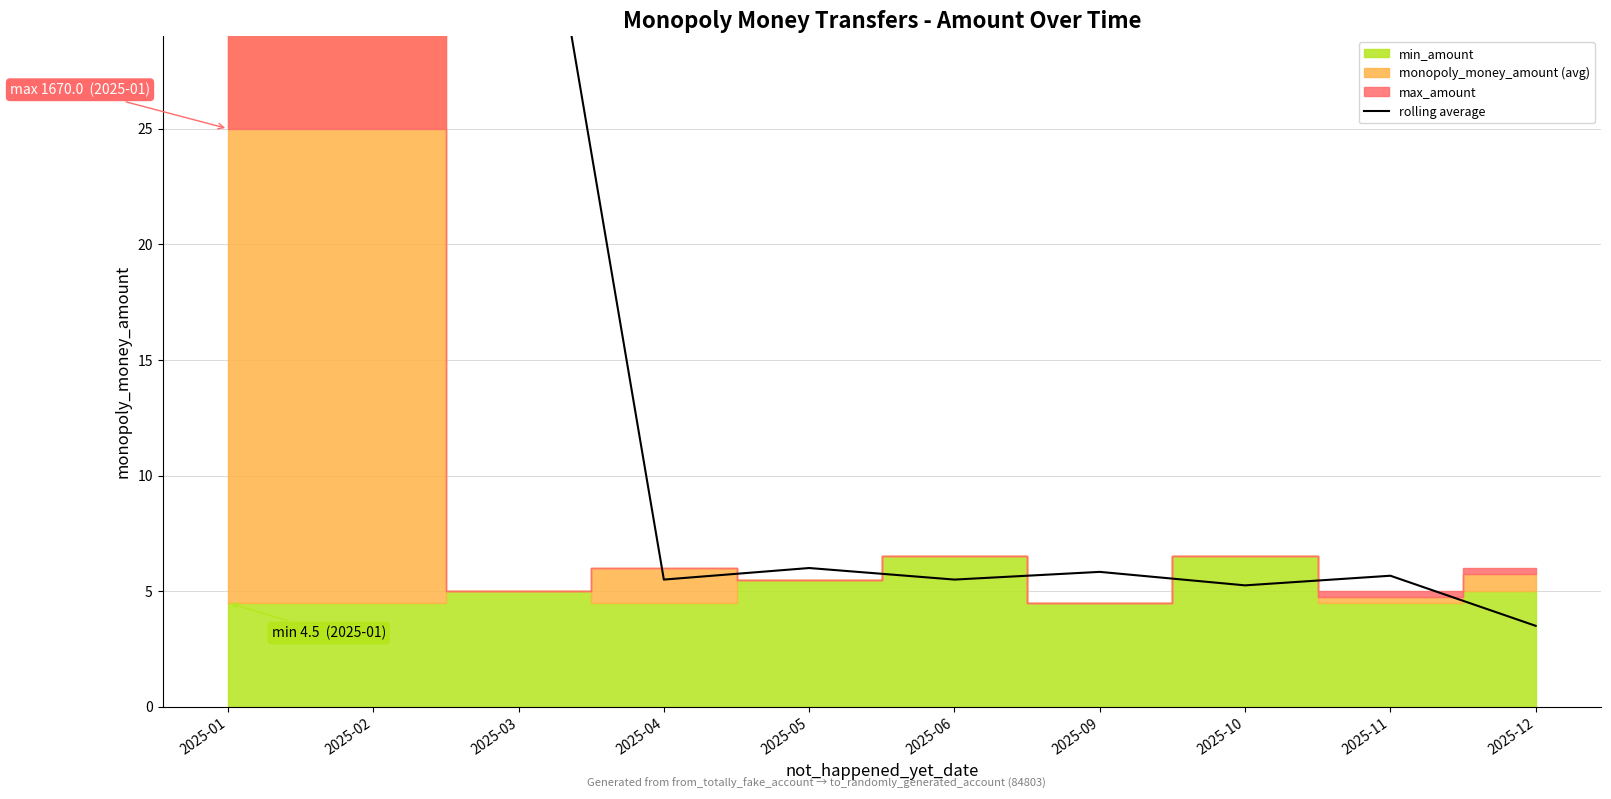

The chart shows a value of 457.2 at 2025-02. True or false?

False